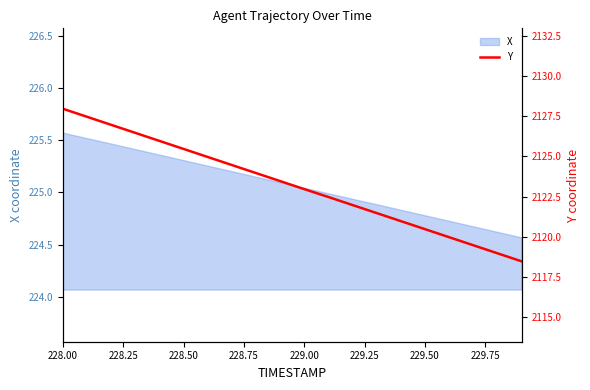

What is the highest value of the X series?

225.6